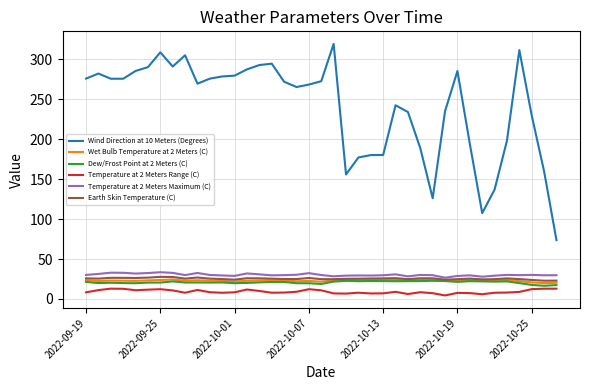

Which series has the largest total across all categories?

Wind Direction at 10 Meters (Degrees)